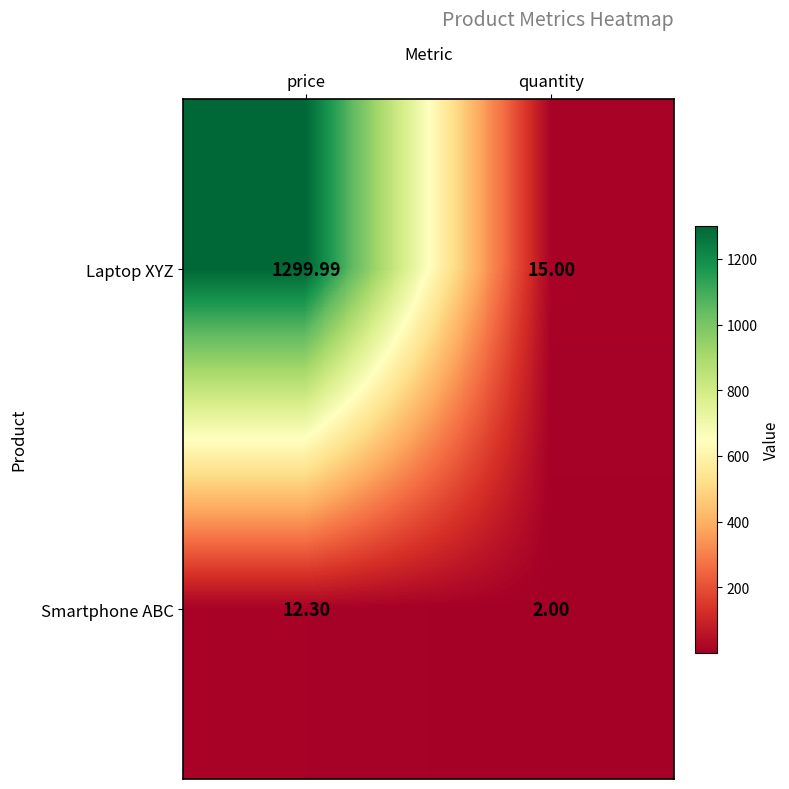

How many data points does each series have?

2